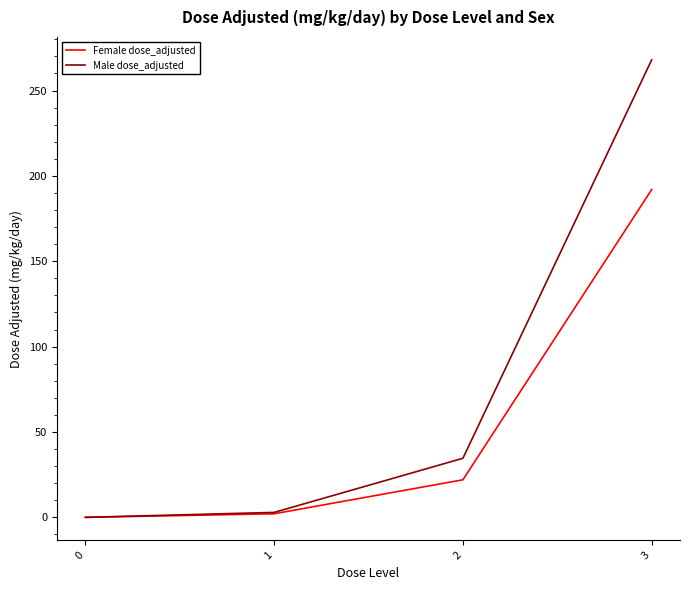

Which series has the widest spread of values?

Male dose_adjusted